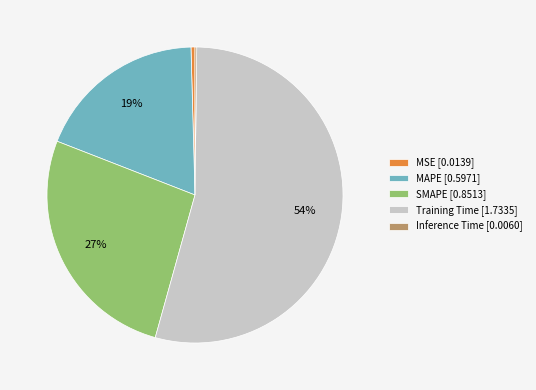

Is there any slice that represents more than half of the pie?

Yes